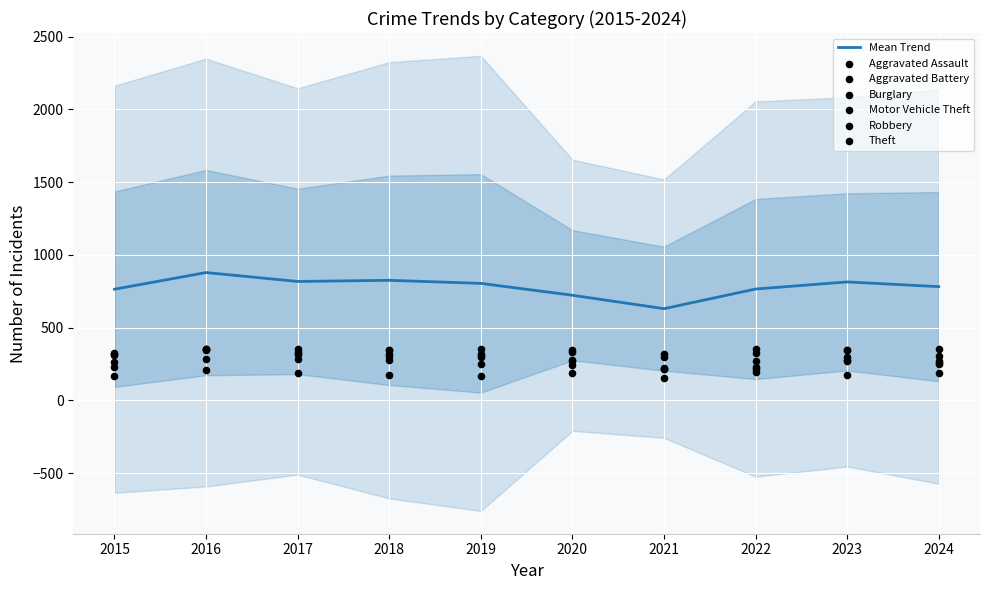

What is the highest value of the Mean Trend series?

877.8